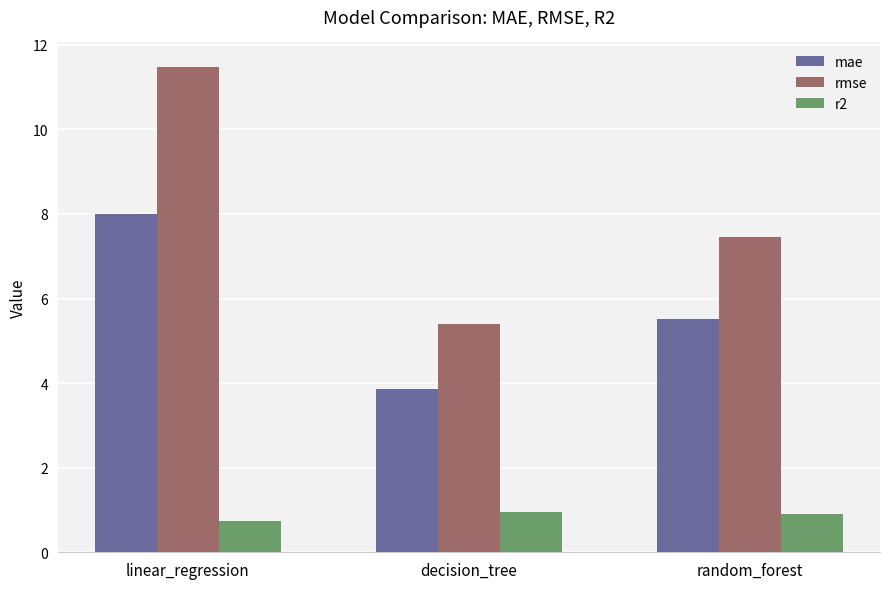

List the series in order of their peak value, lowest first.

r2, mae, rmse